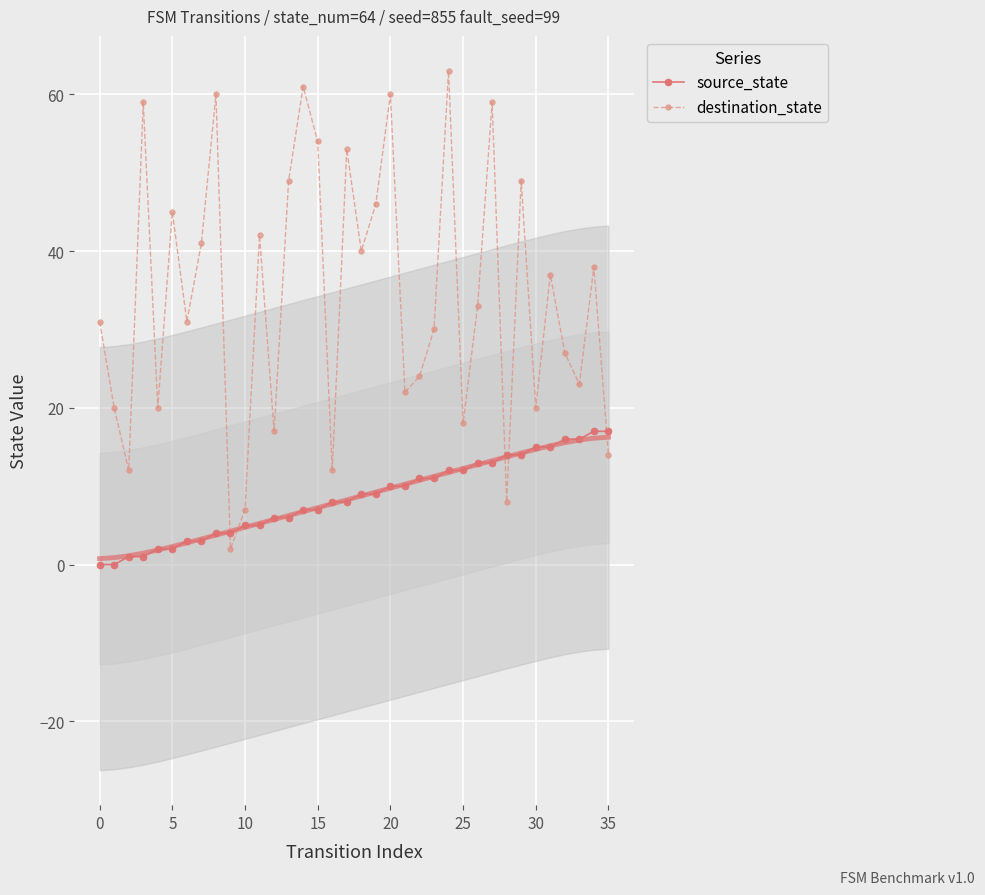

True or false: destination_state and source_state intersect in this chart.

True